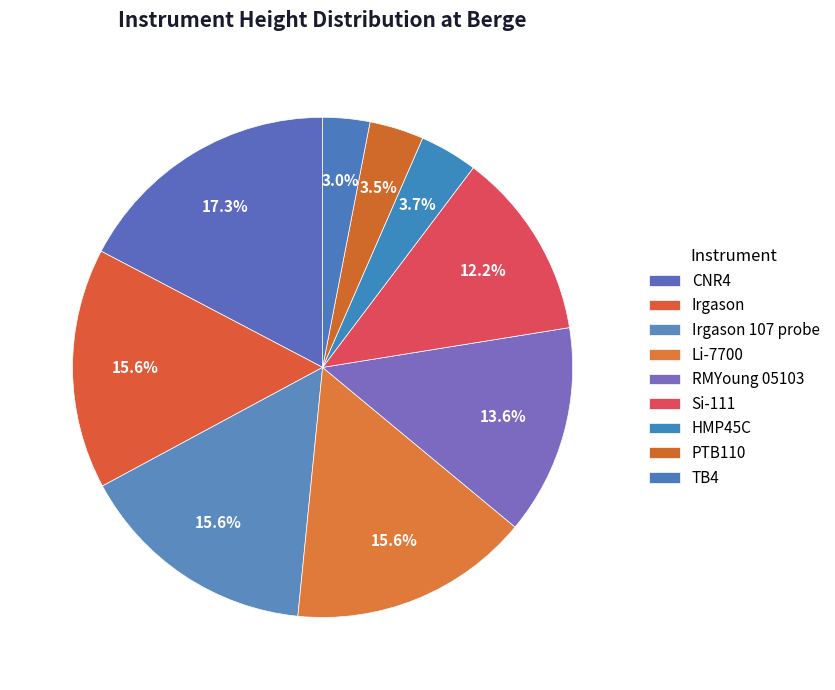

Is there any slice that represents more than half of the pie?

No